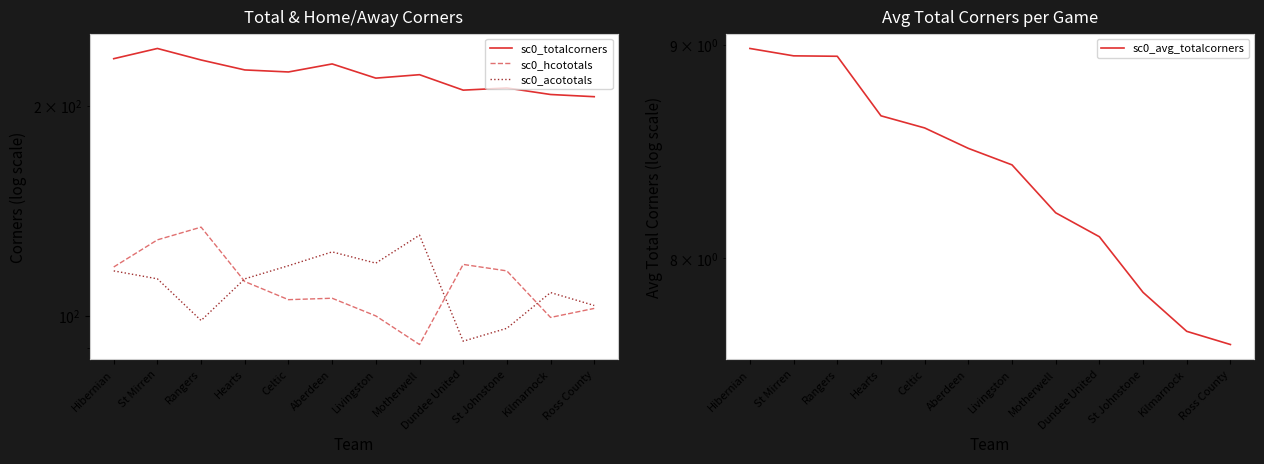

What is the label of the 3rd point from the right?

St Johnstone